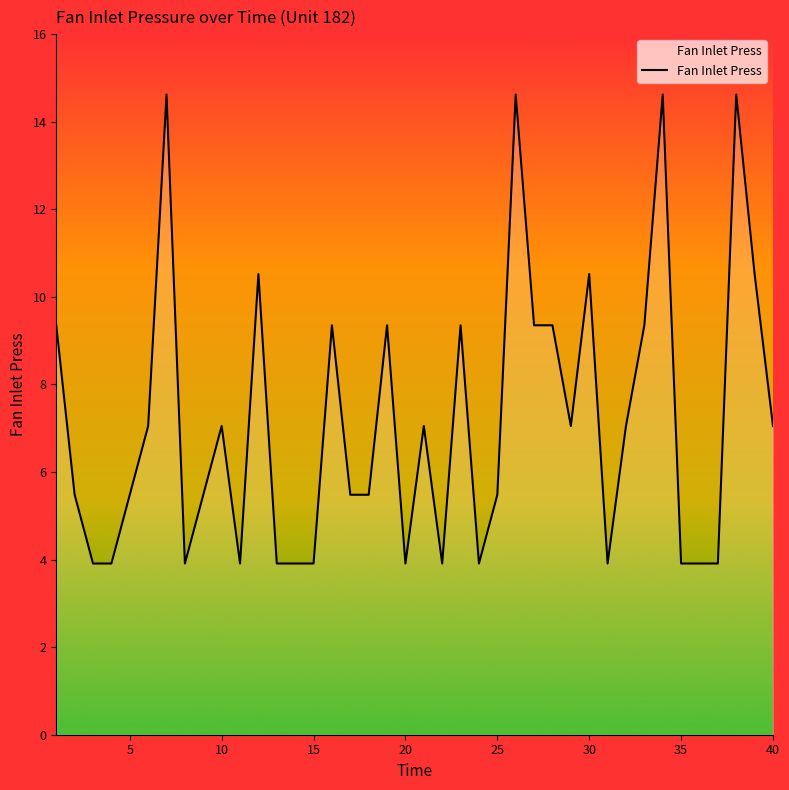

What is the maximum value shown in the chart?

14.6